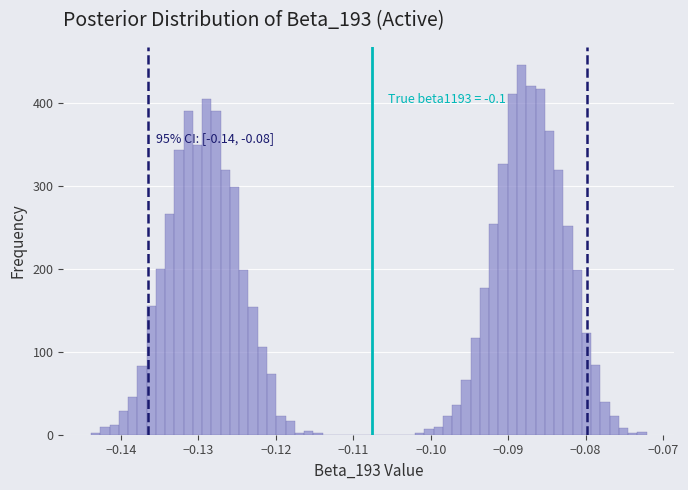

Read against the x-axis, roughly where is the centre of the tallest bar?

-0.088